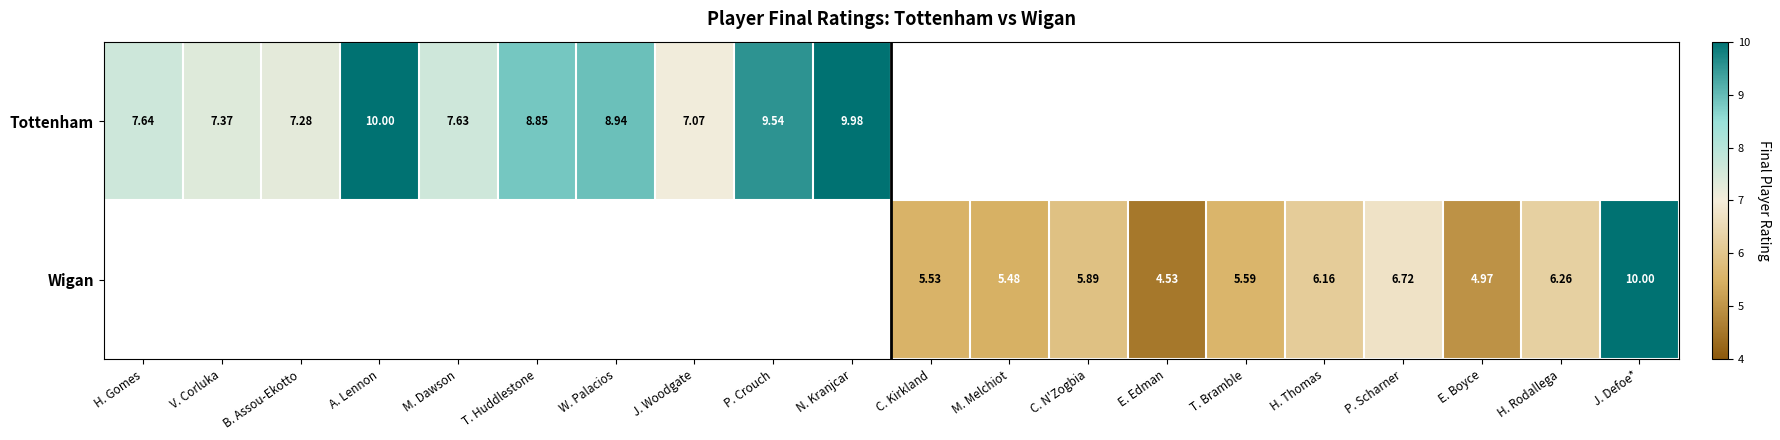

What is the difference between the maximum and minimum values in the Tottenham series?

2.9